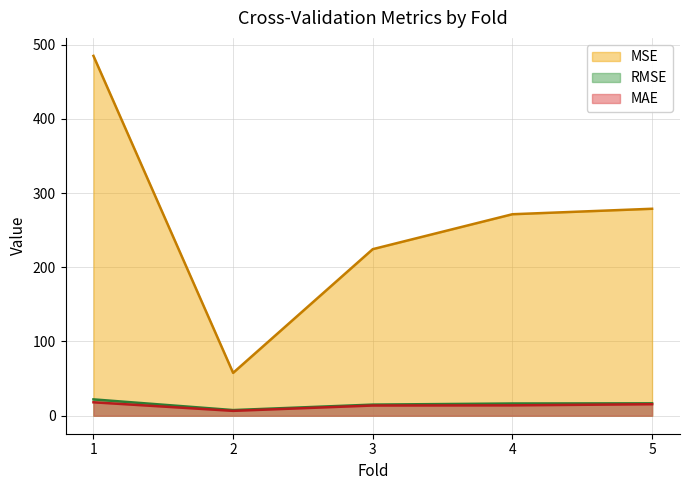

How many lines are shown in the chart?

3